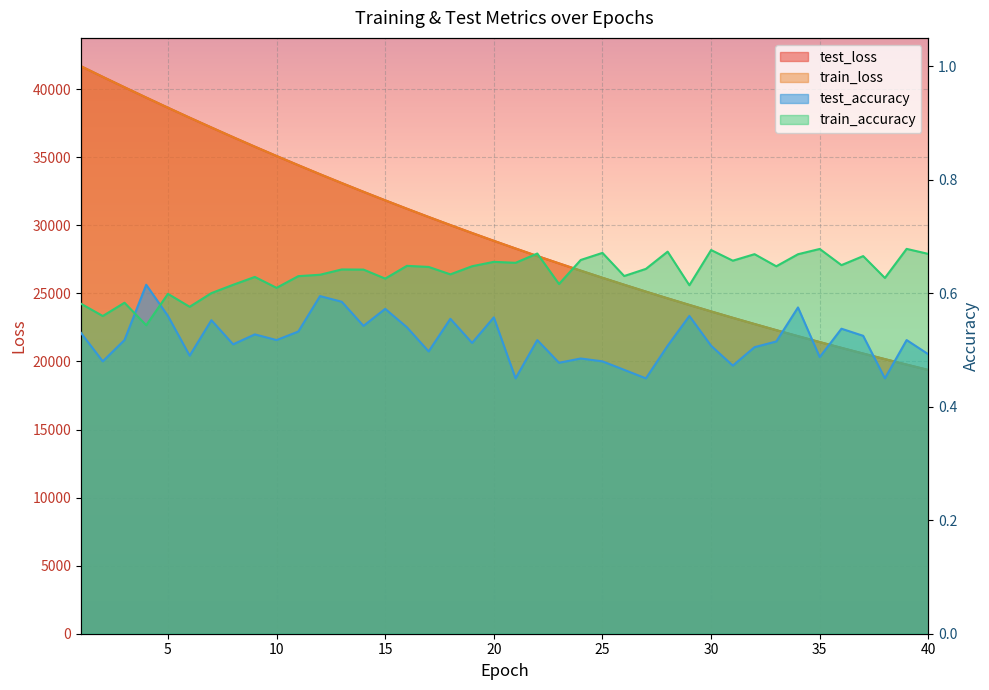

Which series has the widest spread of values?

train_loss